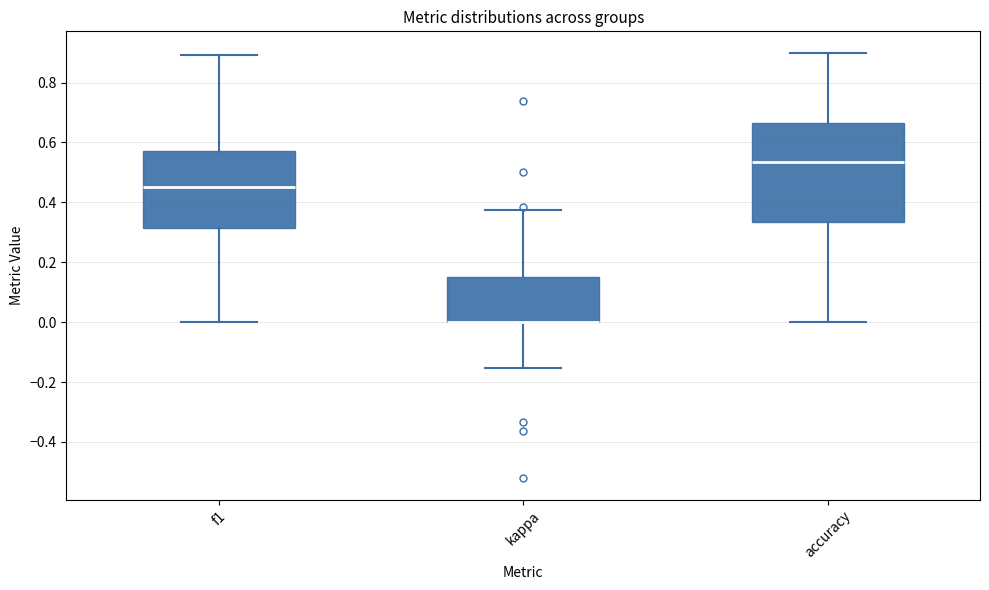

Where is the upper edge of the box for accuracy on the y-axis? The values are not printed on the chart, so give them approximately, as read against the axis.

0.66